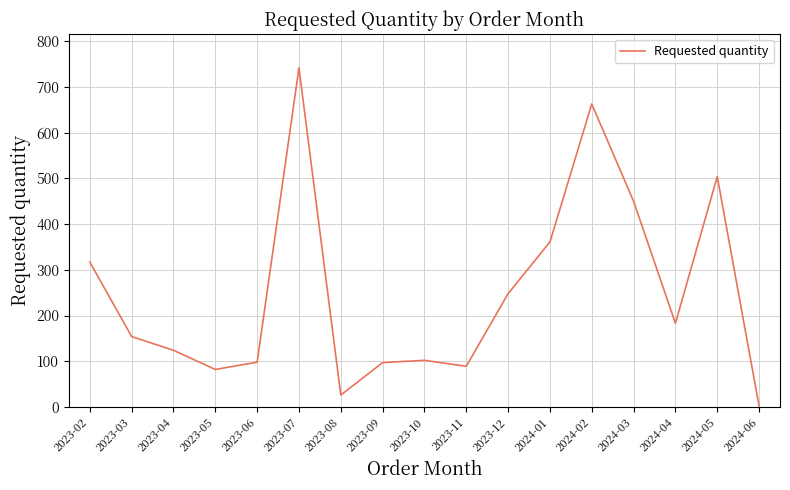

What is the maximum value shown in the chart?

742